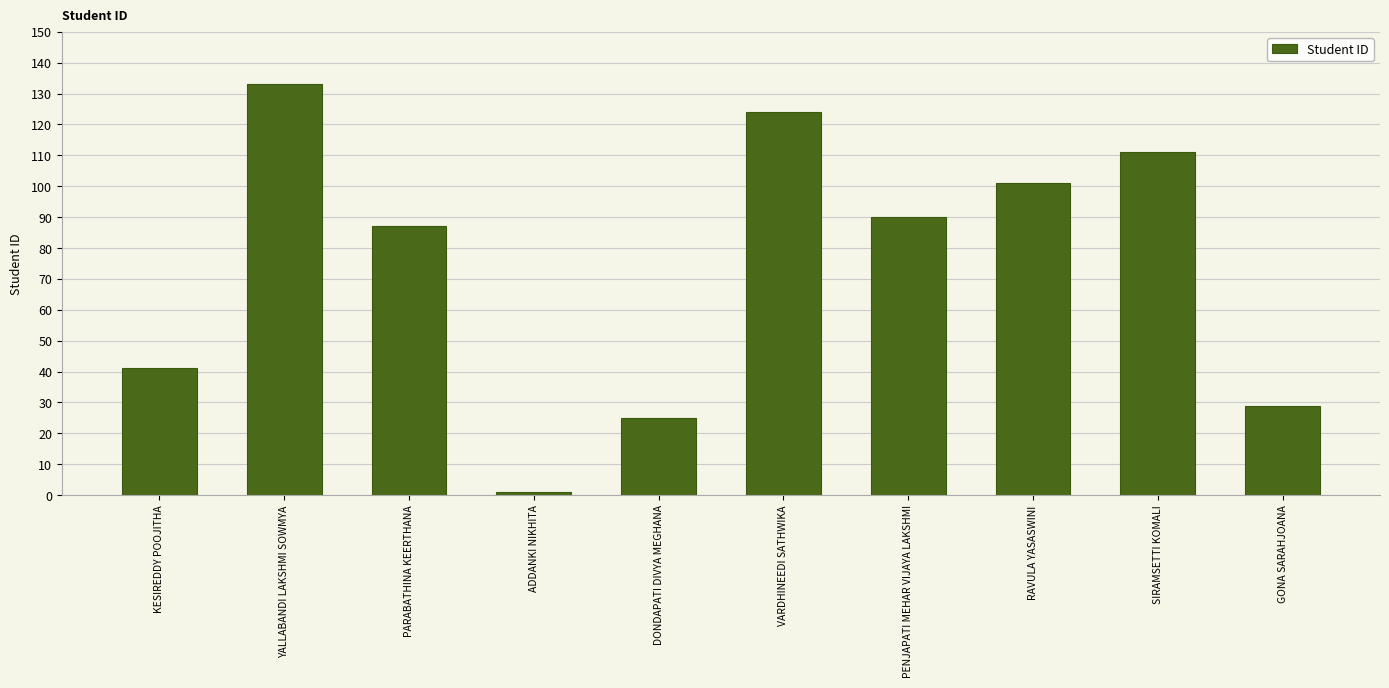

At which category does the chart reach its minimum across all series?

ADDANKI NIKHITA